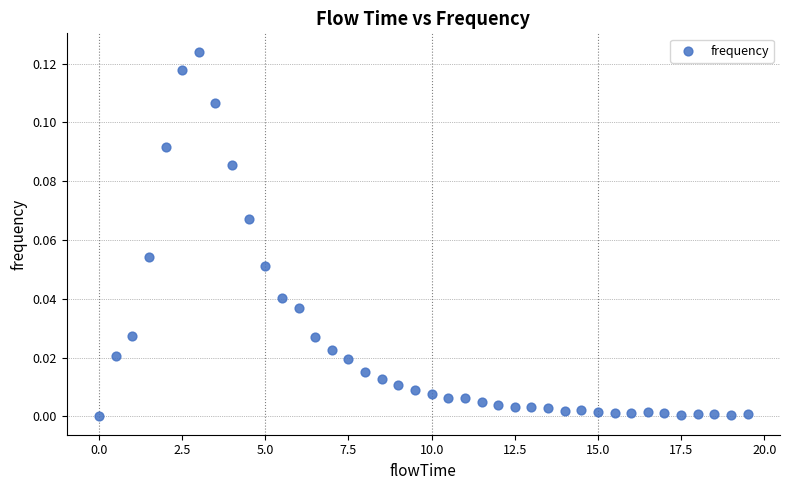

What is the range of X values (max minus min)?

19.5